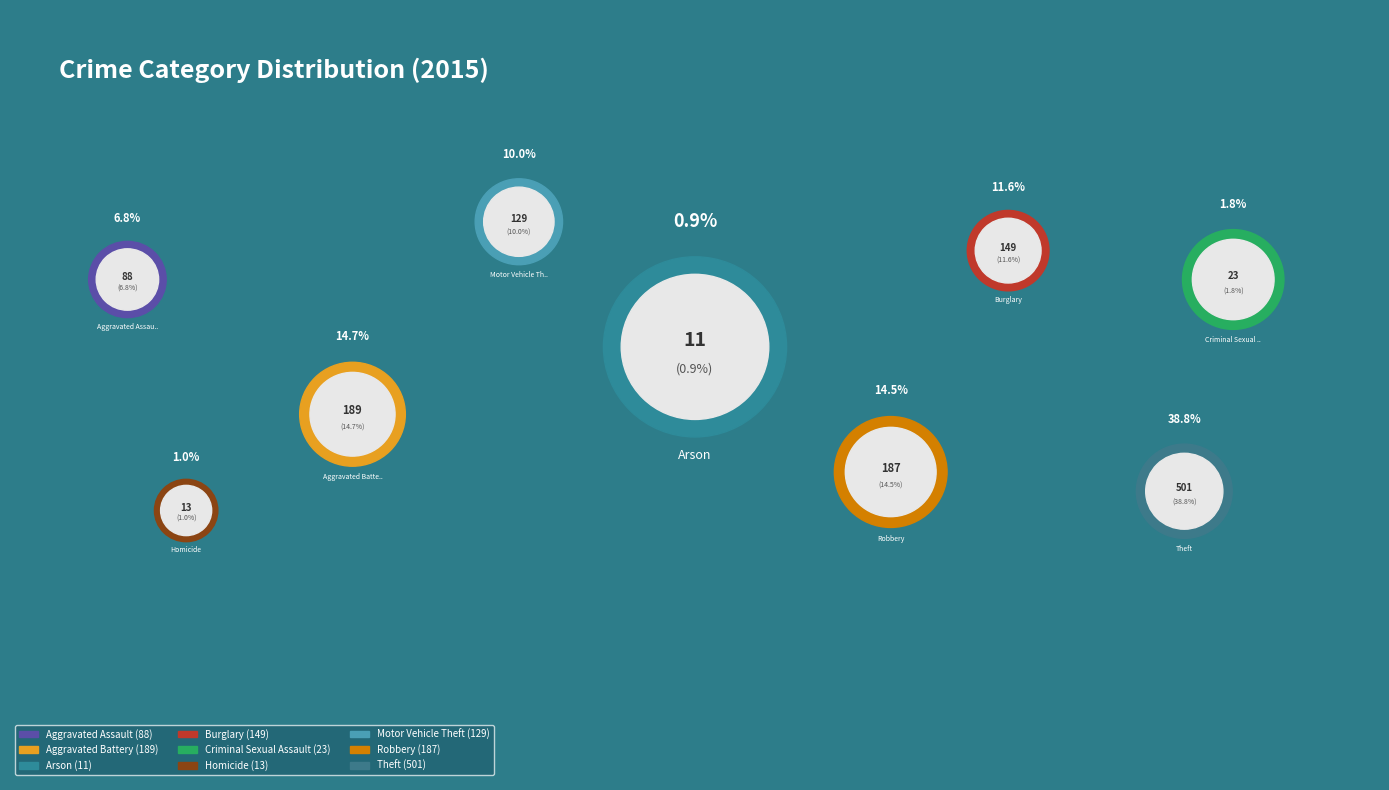

Is it true that Motor Vehicle Theft is 1% of the pie?

False